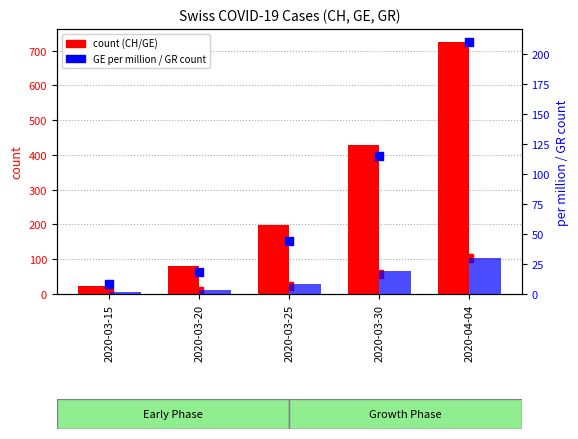

At which category is the sum across all series the highest?

2020-04-04